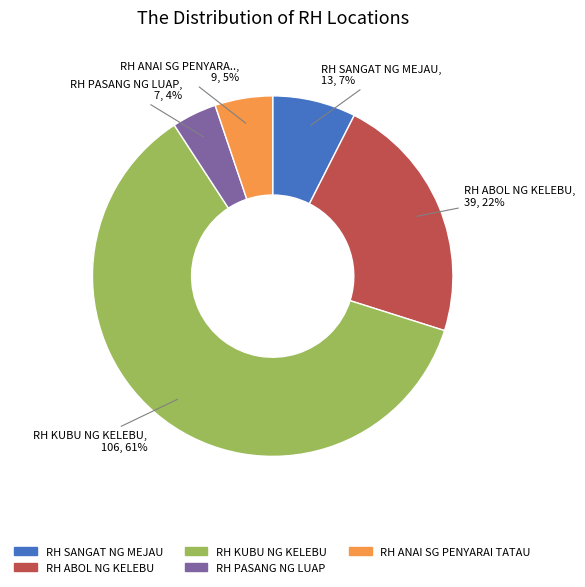

To the nearest percent, what portion does RH SANGAT NG MEJAU represent?

7%